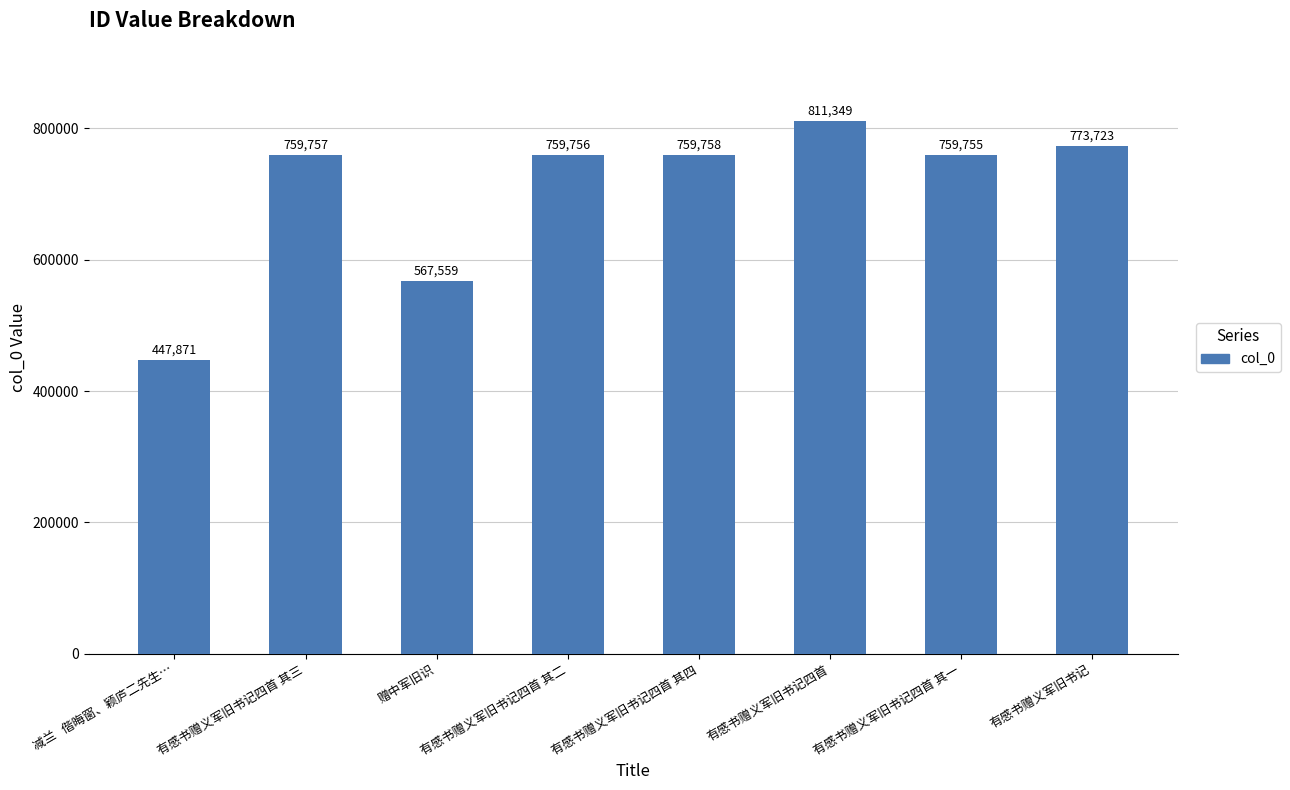

Reading left to right, transcribe all the data shown in this chart.

减兰   偕晦窗、颖庐二先生…=447871	有感书赠义军旧书记四首 其三=759757	赠中军旧识=567559	有感书赠义军旧书记四首 其二=759756	有感书赠义军旧书记四首 其四=759758	有感书赠义军旧书记四首=811349	有感书赠义军旧书记四首 其一=759755	有感书赠义军旧书记=773723